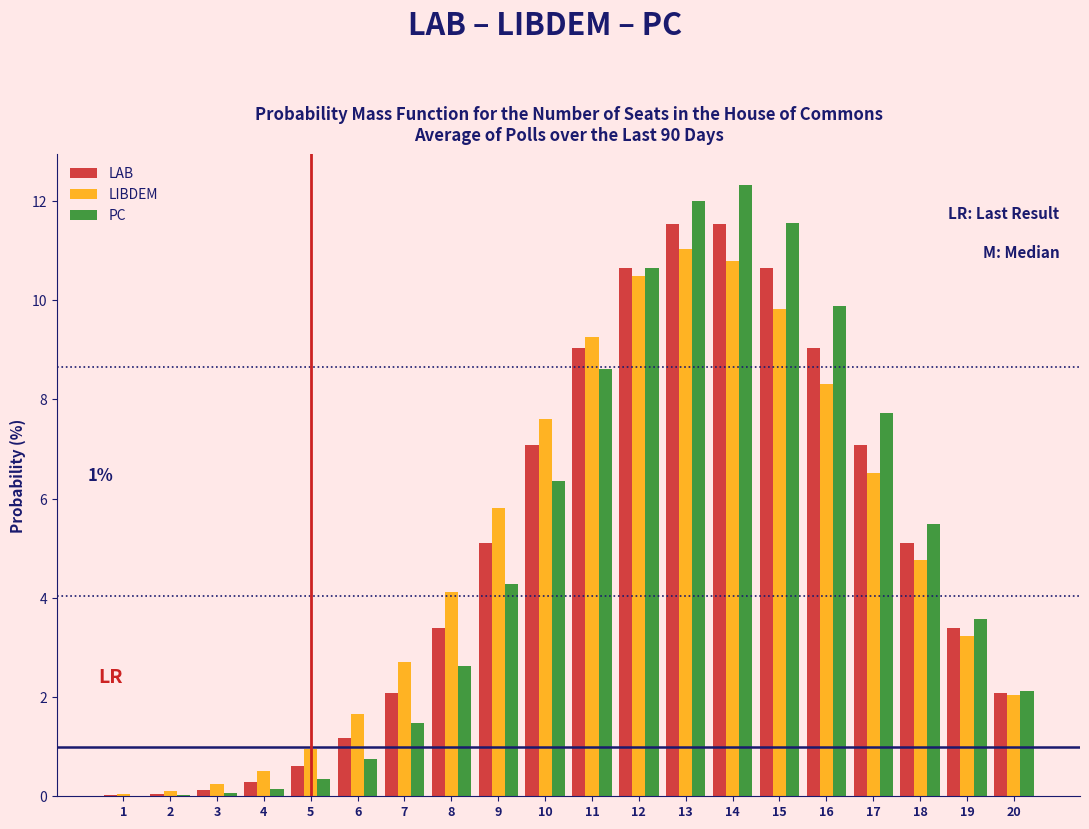

At which label does PC reach its peak?

14